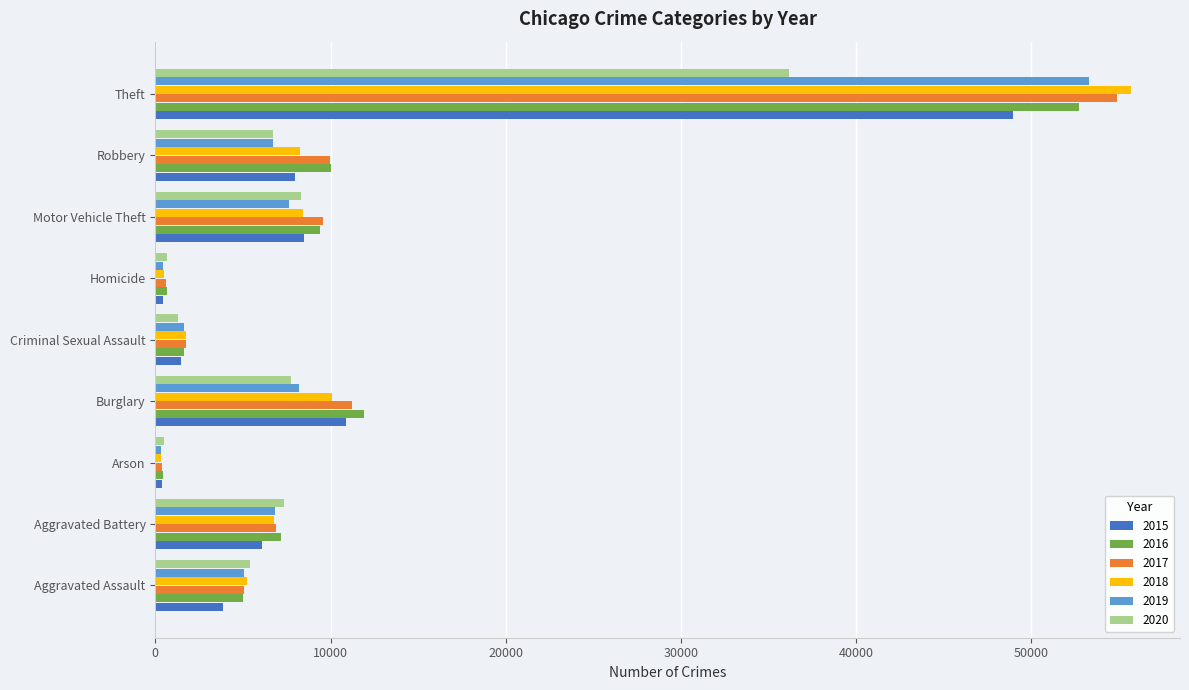

Which series has the widest spread of values?

2018